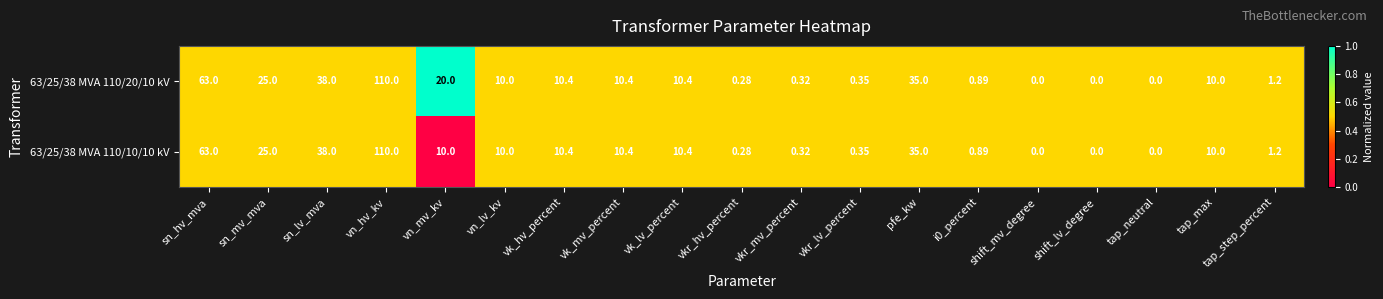

At which label does 63/25/38 MVA 110/10/10 kV first exceed 10?

sn_hv_mva